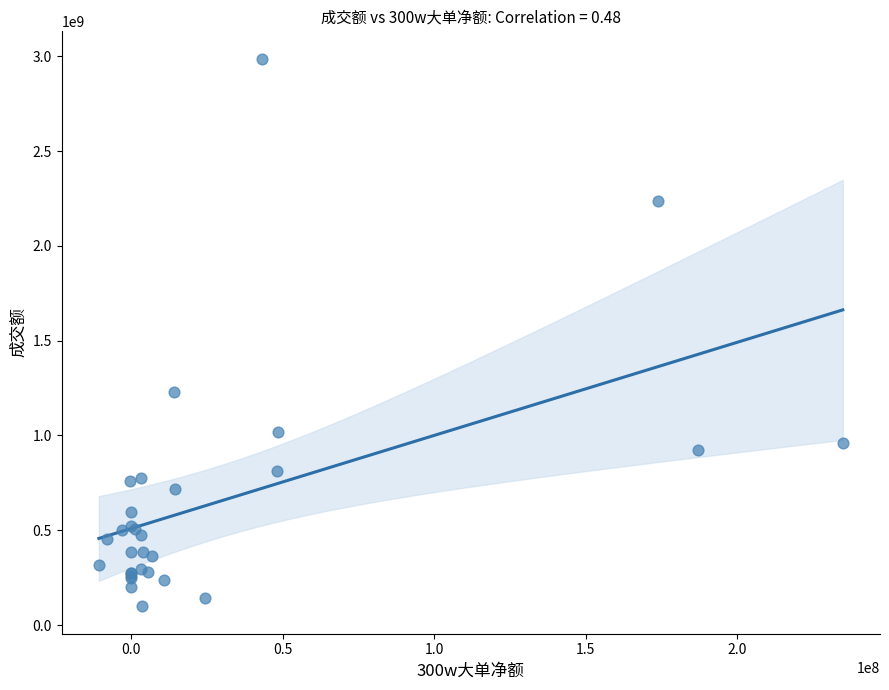

What Y value in the scatter plot is closest to 1542721088?

1229911883